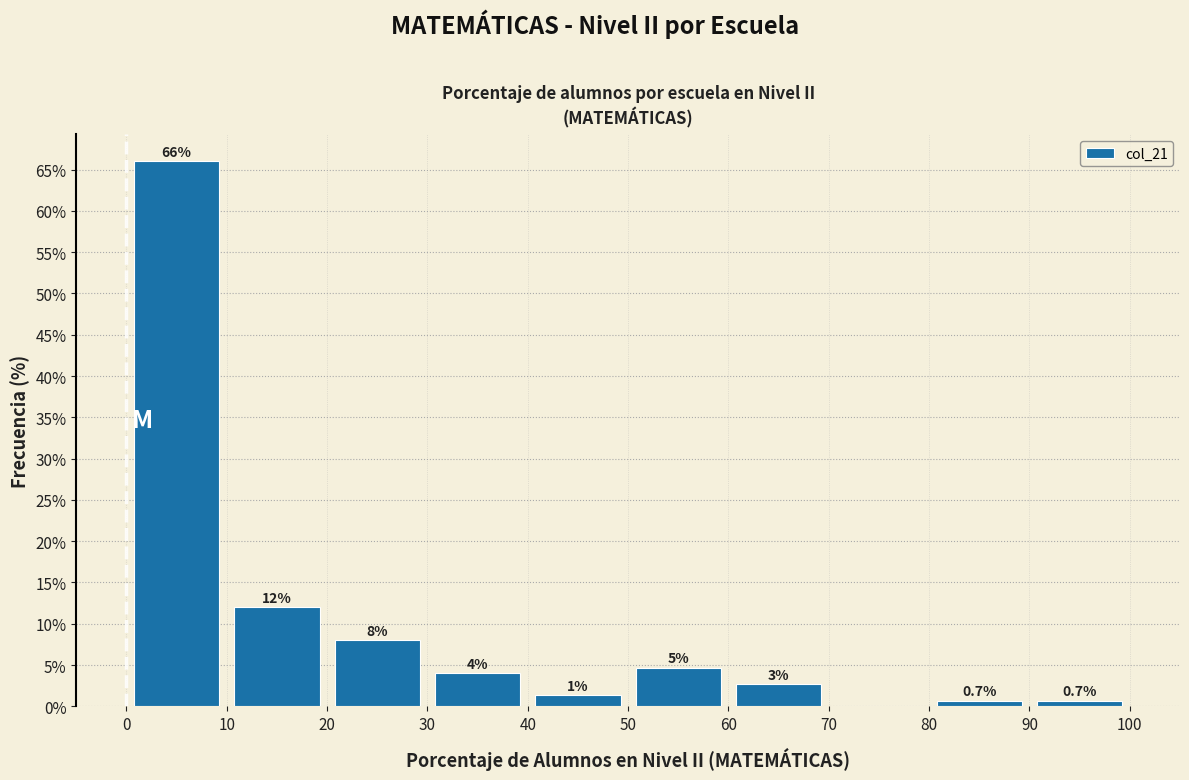

Over which range of the x-axis is the bar tallest?

0 to 10